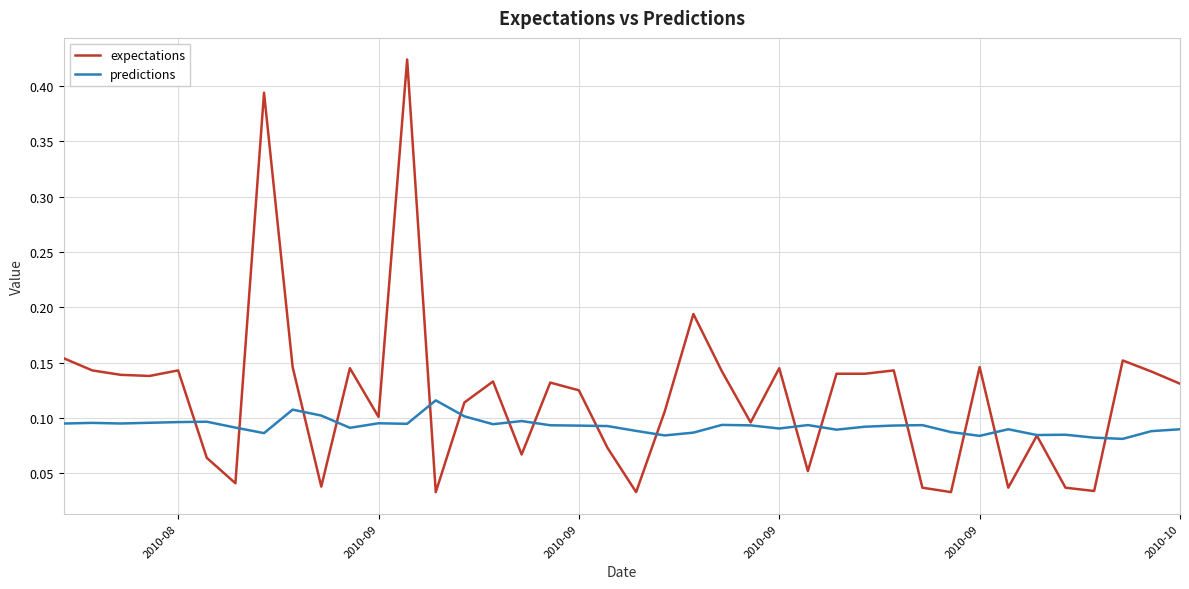

Which series ends up on top after the final intersection of predictions and expectations?

expectations